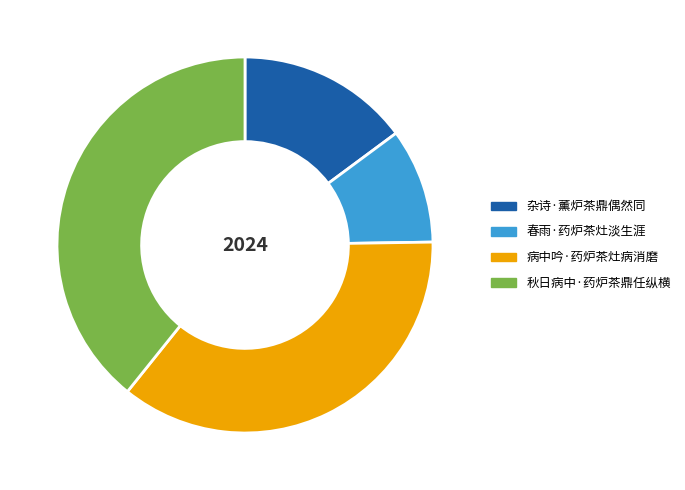

Is 病中吟·药炉茶灶病消磨 the majority of the pie?

No